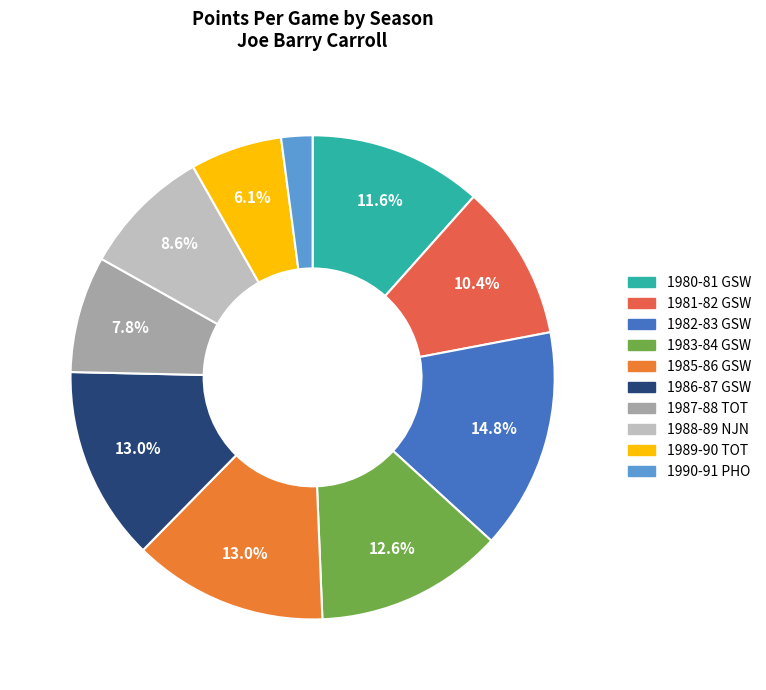

What is the total percentage of 1990-91 PHO and 1983-84 GSW?

14.7%